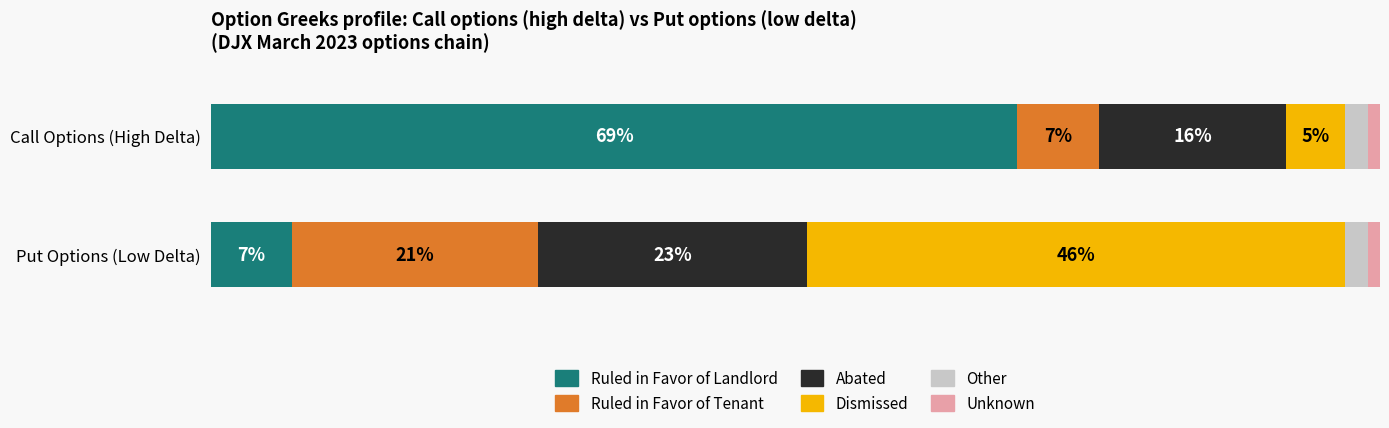

Is it true that Unknown equals 0.0 at 165?

False